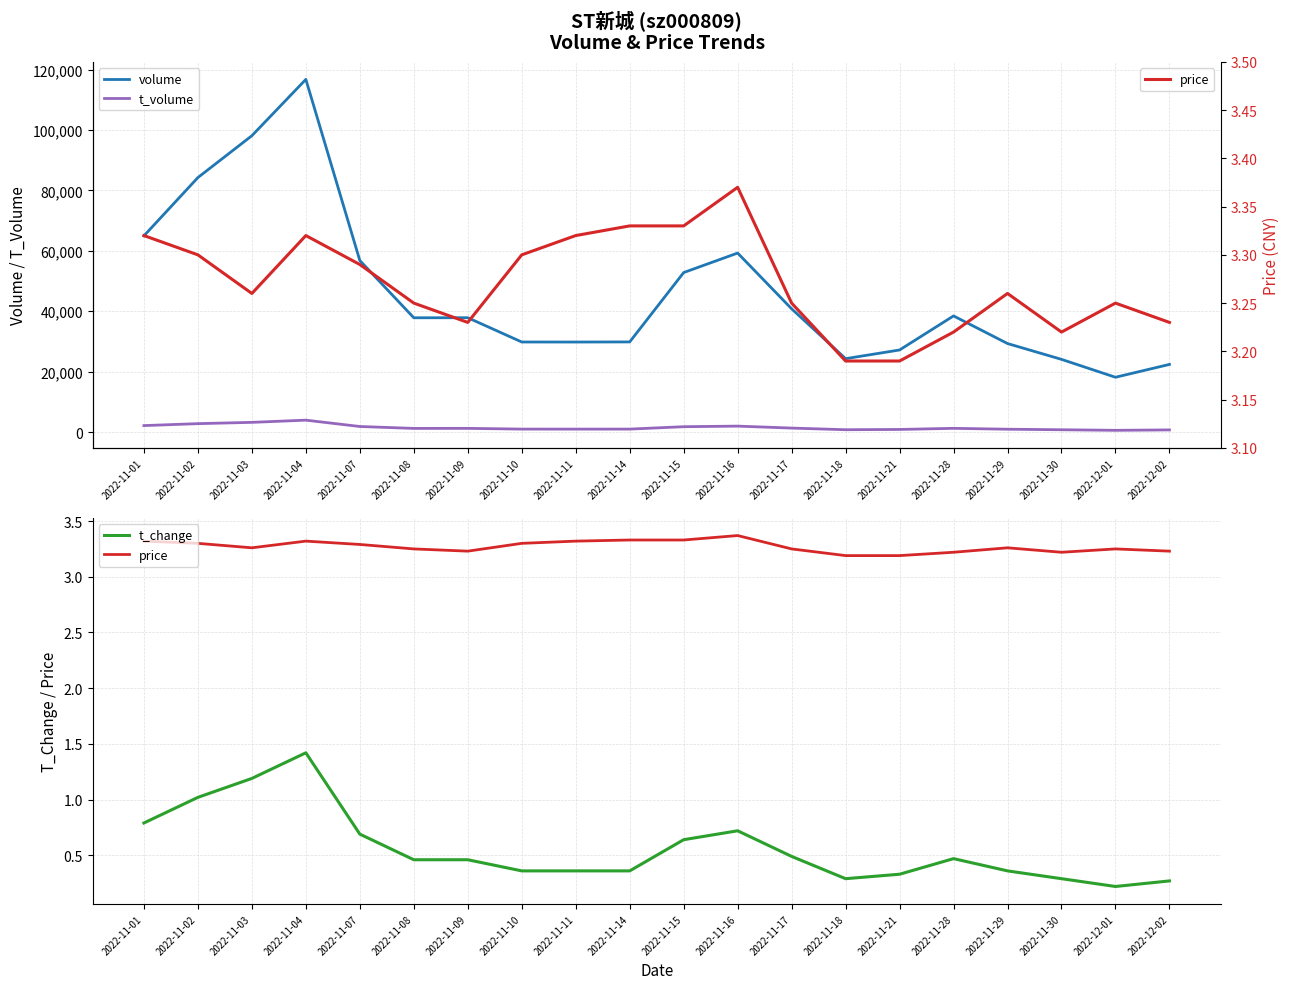

In volume, how many points are higher than both neighbors (excluding endpoints)?

4